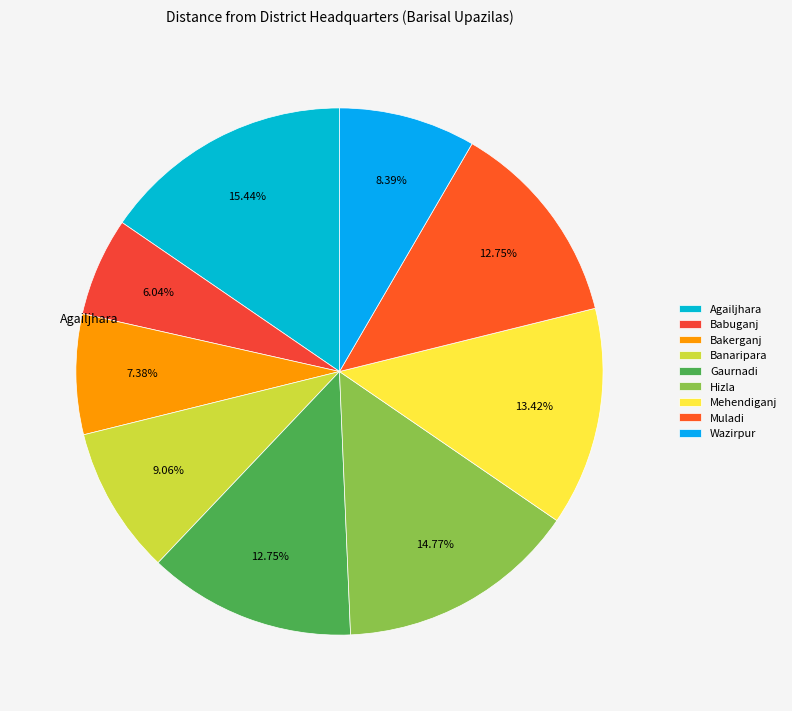

What is the ratio of the value at Wazirpur to the value at Muladi?

0.7